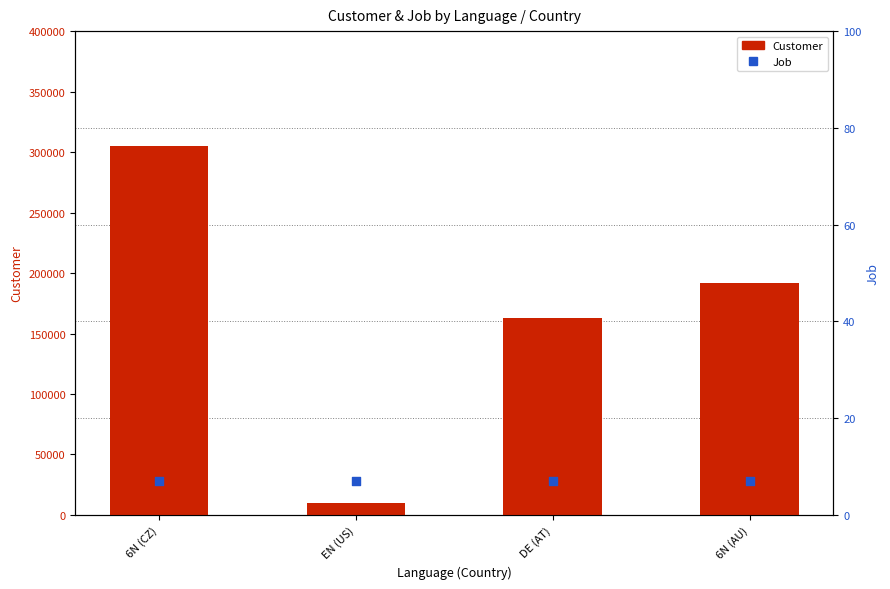

At which category is the sum across all series the highest?

6N (CZ)